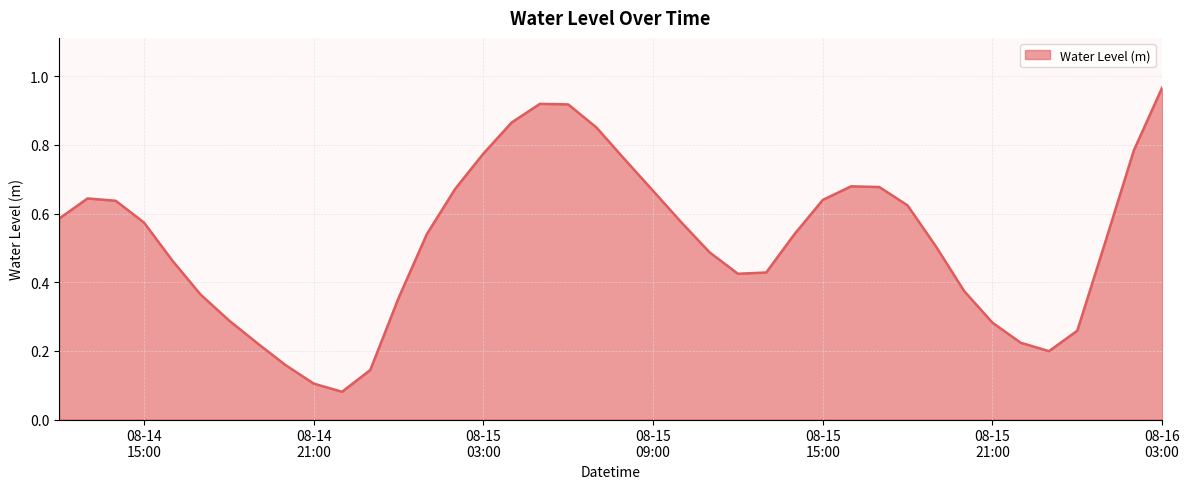

What is the average value?

0.5